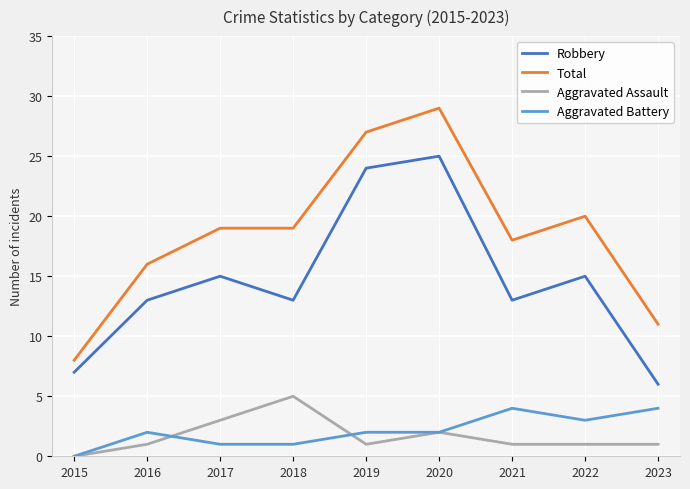

What is the minimum value for Robbery?

6